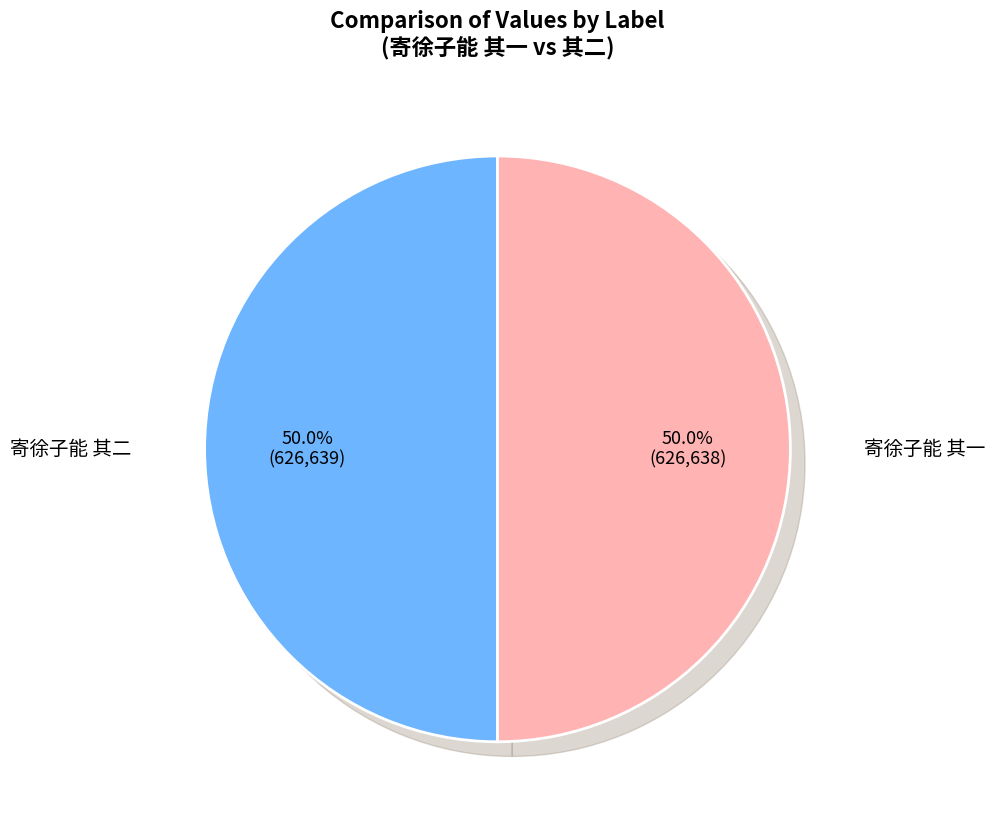

Between 寄徐子能 其一 and 寄徐子能 其二, which is larger?

寄徐子能 其二